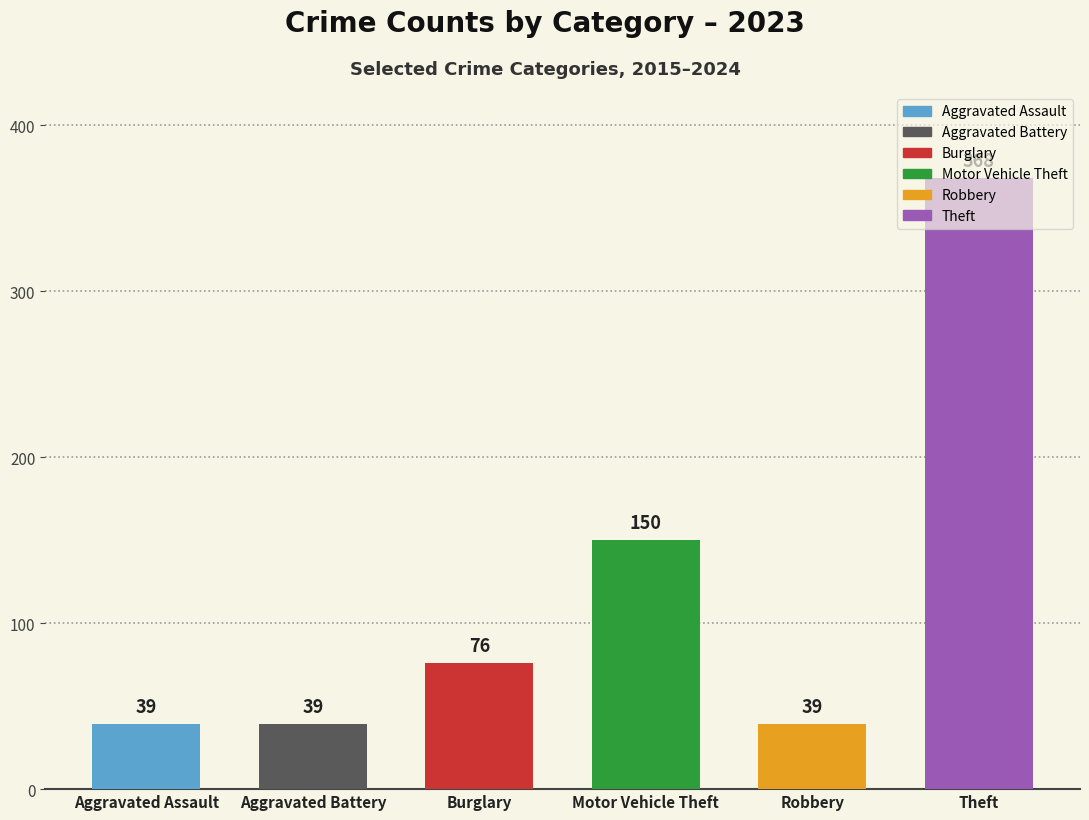

What is the maximum value shown in the chart?

368